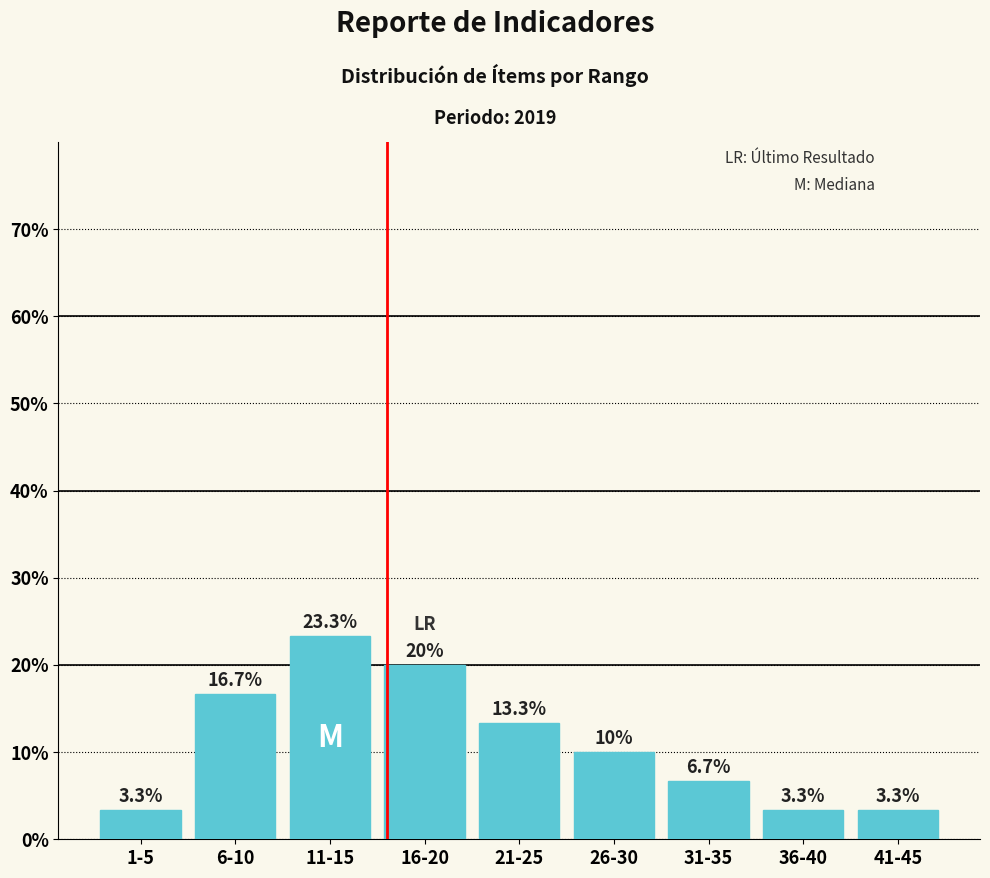

Reading left to right, extract all data points from this chart.

3.3	16.7	23.3	20.0	13.3	10.0	6.7	3.3	3.3